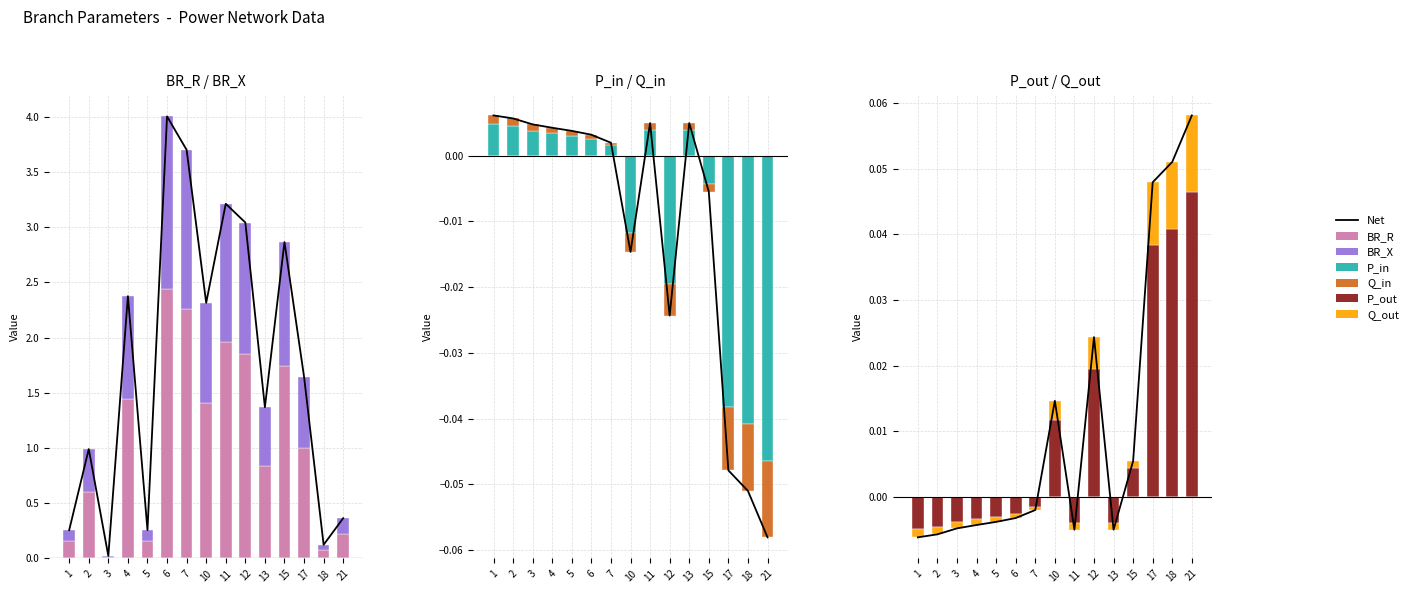

Which series changed the most between 2 and 10?

BR_R